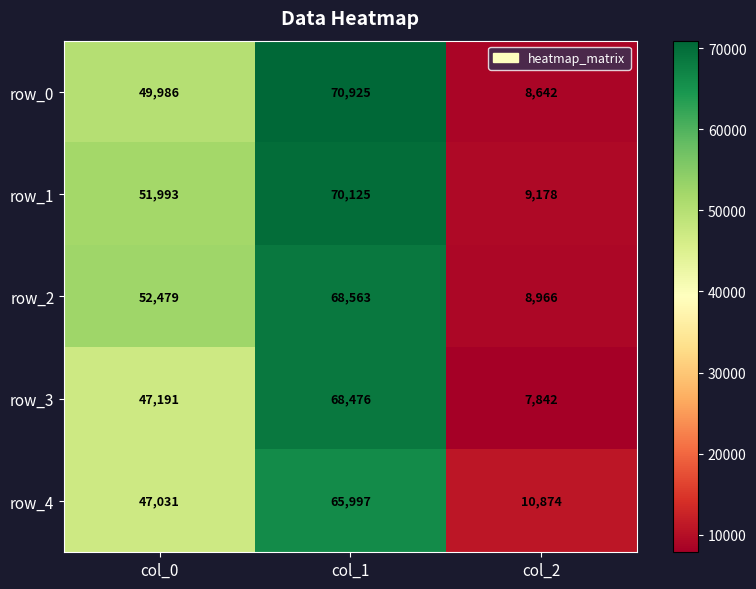

What is the difference between the row_2 values at col_1 and col_0?

16084